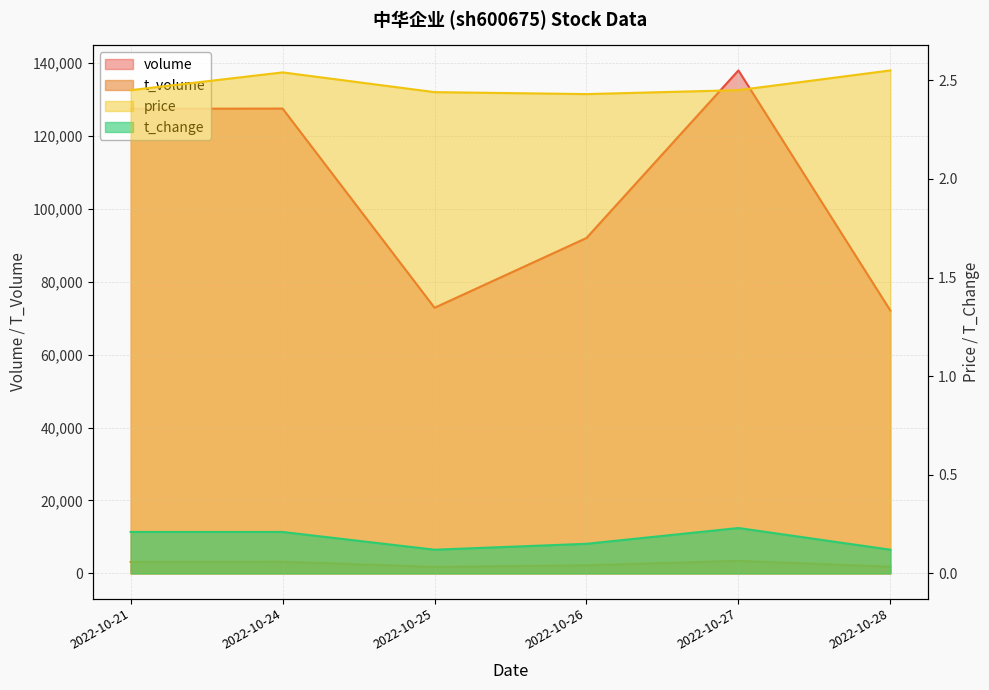

Is the value of volume at 2022-10-21 greater than the value of price at 2022-10-21?

Yes